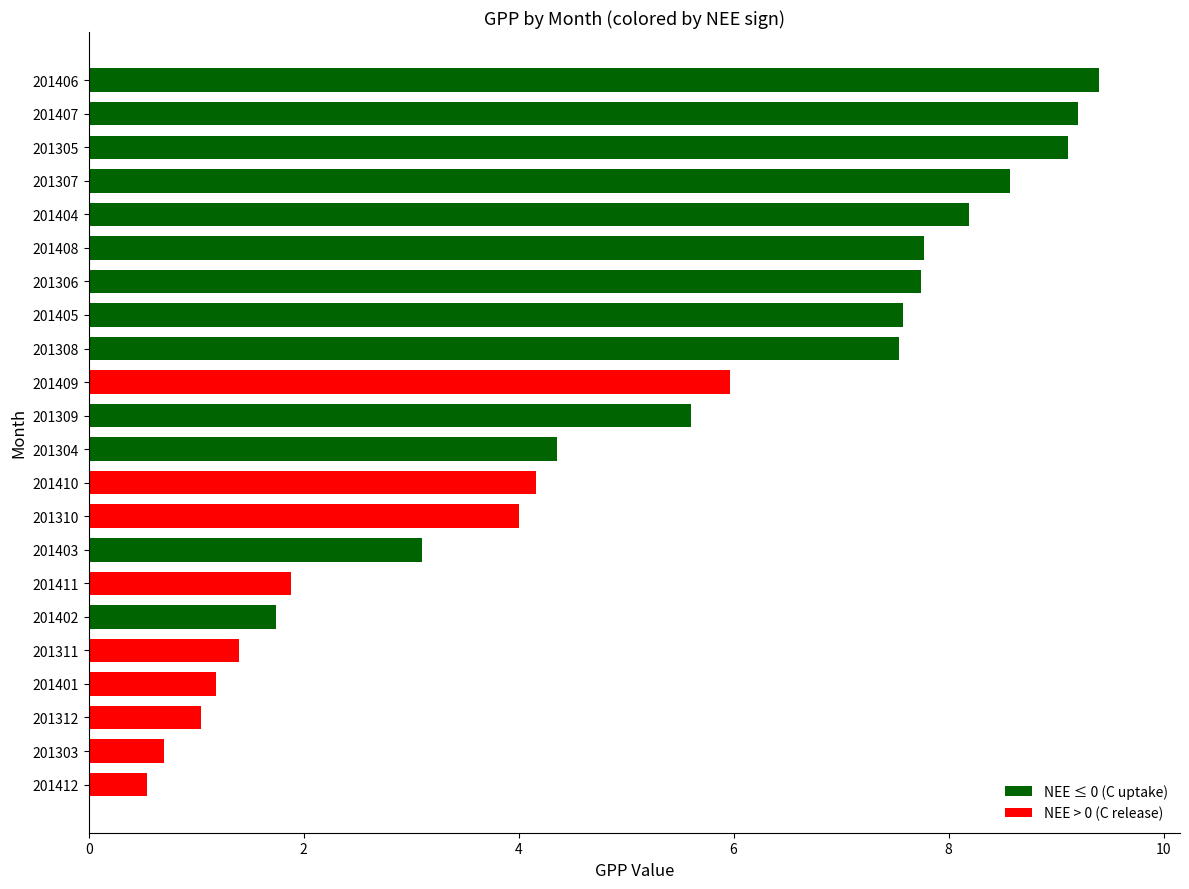

At which category does the chart reach its peak across all series?

201406